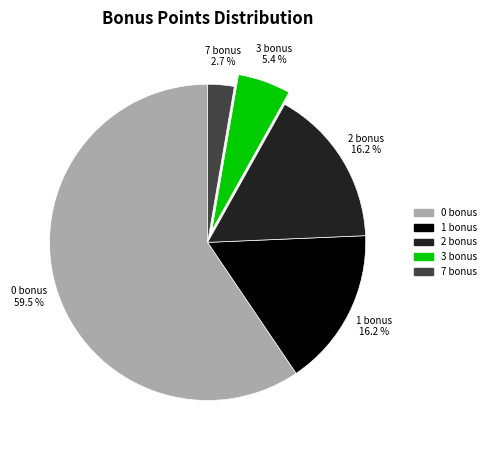

Is it true that 0 bonus is 67% of the pie?

False